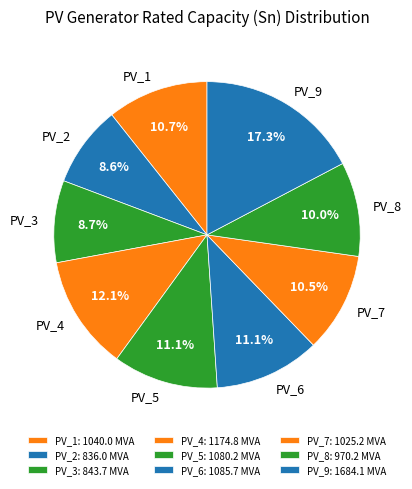

True or false: PV_1 accounts for 11% of the total.

True